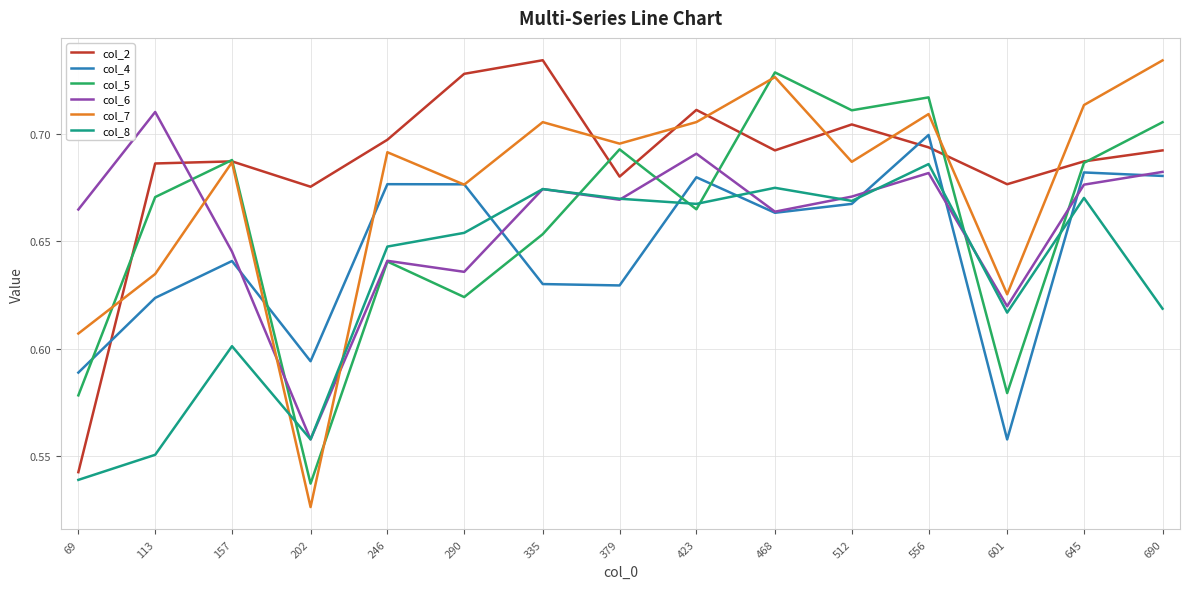

What is the total value across all series at 246?

4.0